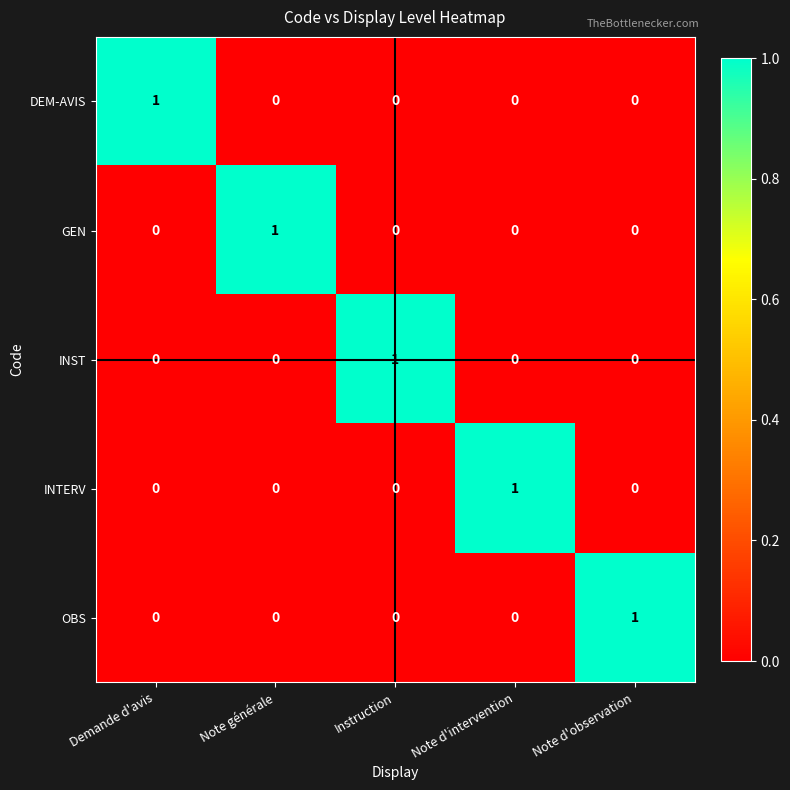

Which category has the highest value in the DEM-AVIS series?

Demande d'avis